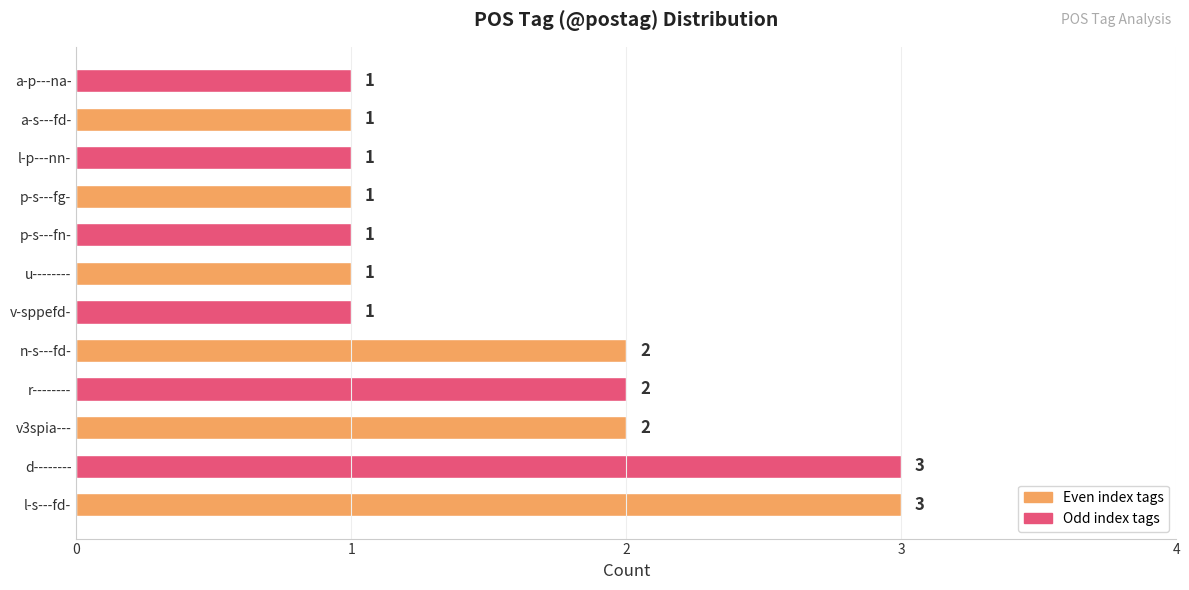

Is it true that the value at l-p---nn- is 2?

False